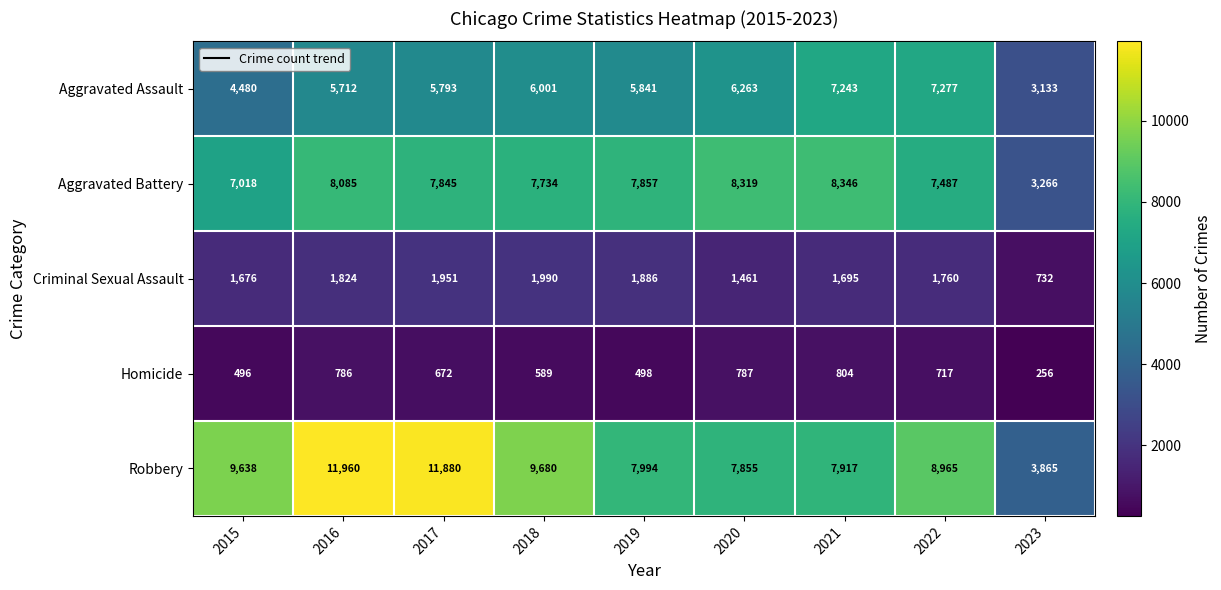

What is the sum of all Aggravated Assault values?

51743